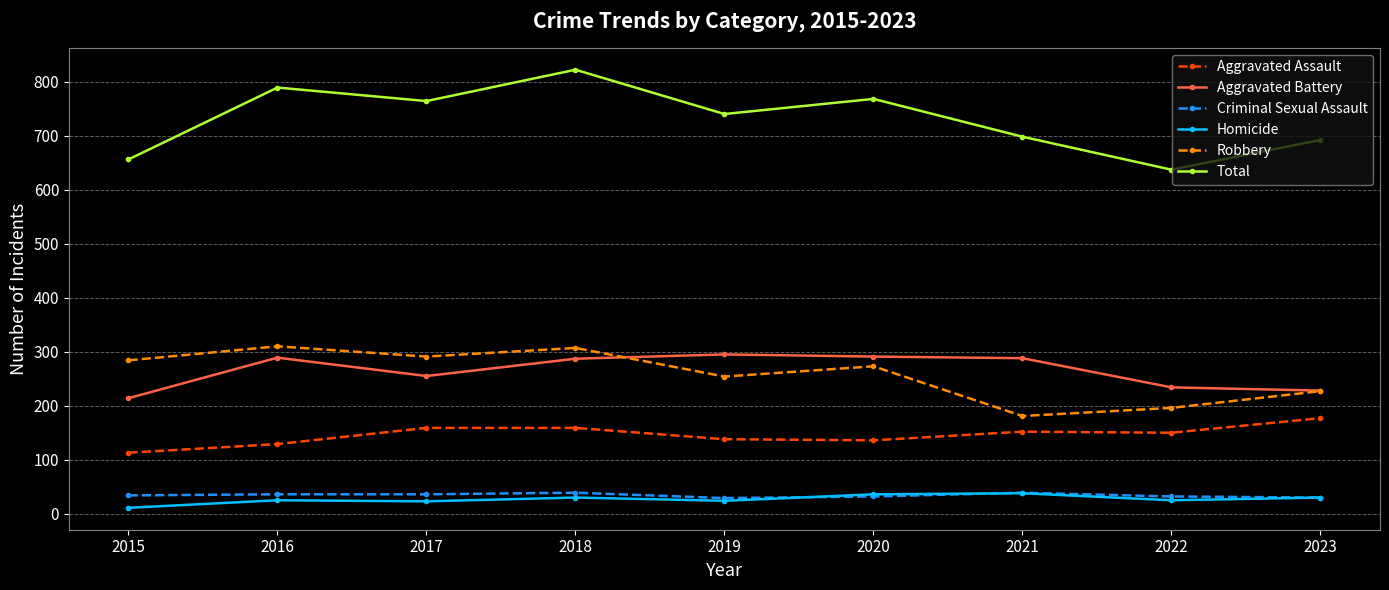

What is the approximate value of Aggravated Assault at 2020?

136